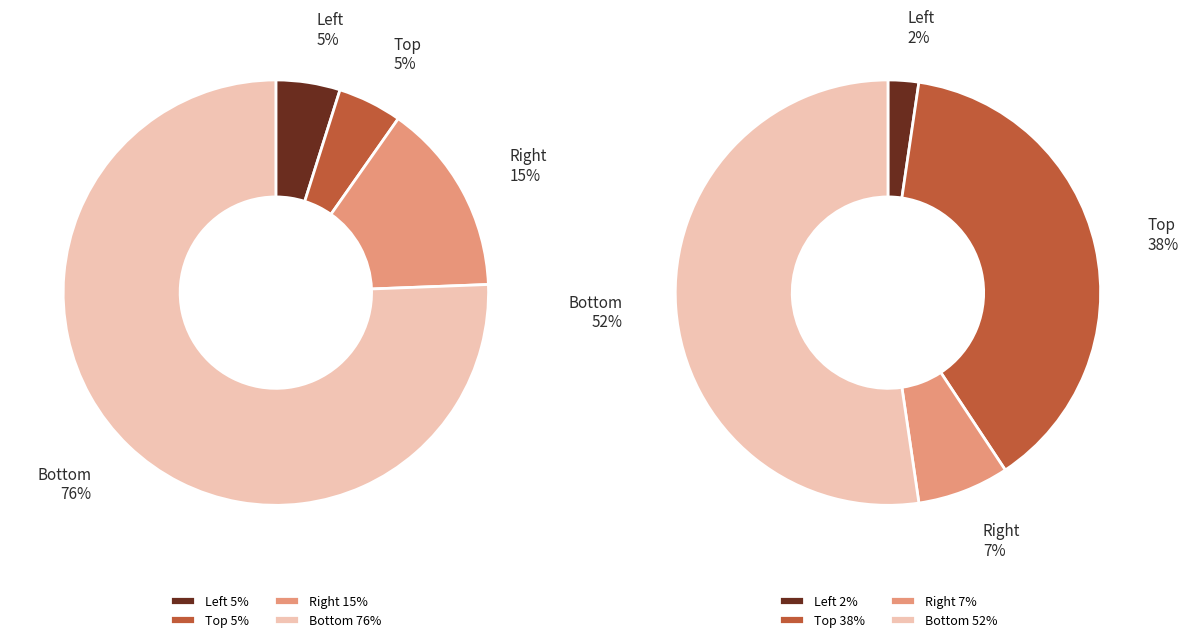

Which slice is the largest?

Bottom